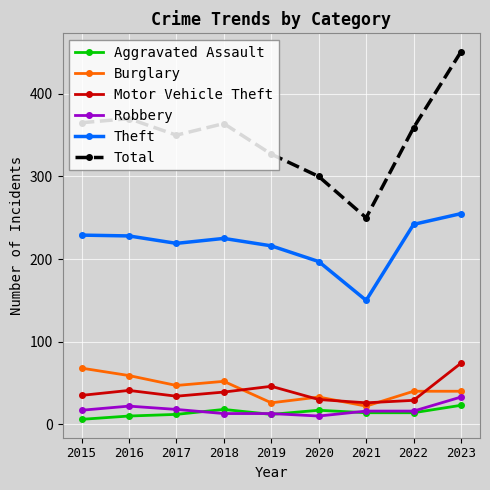

At which category does the chart reach its minimum across all series?

2015